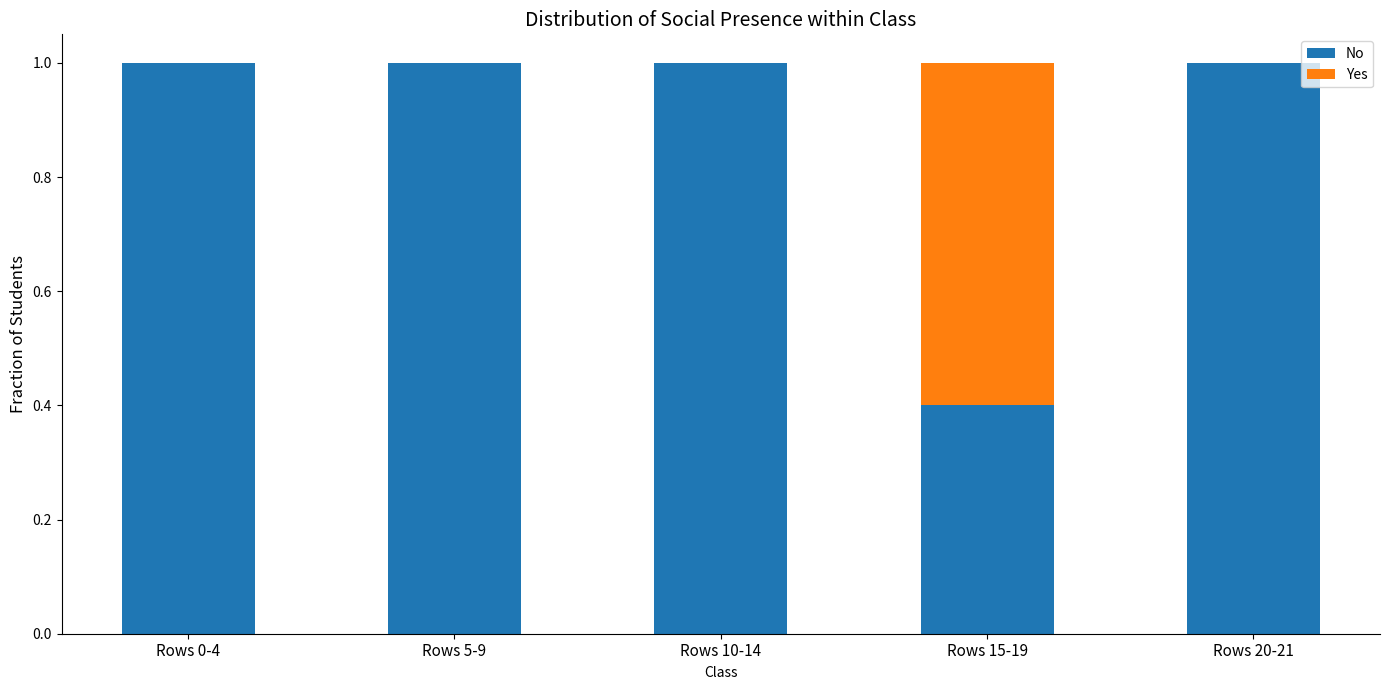

True or false: No has a value of 0.2 at Rows 15-19.

False